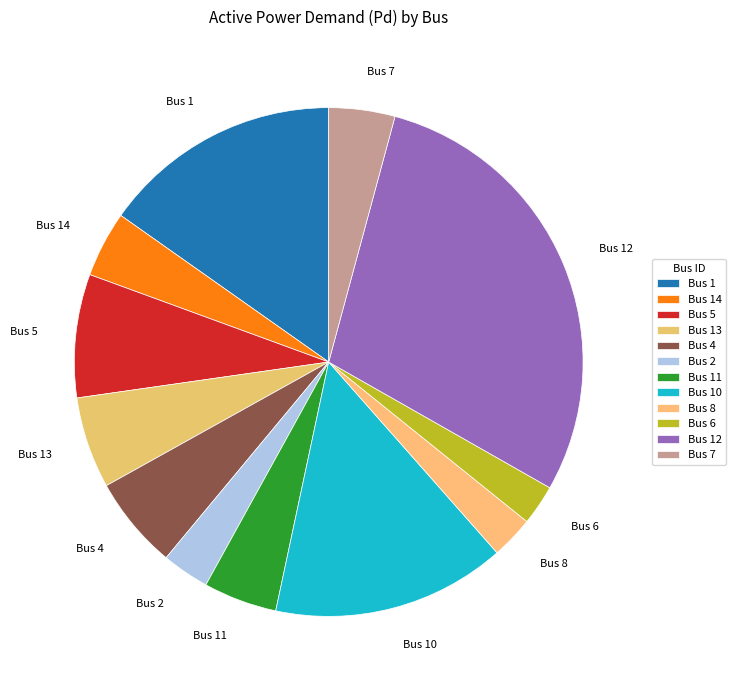

Is there a majority slice in this chart?

No